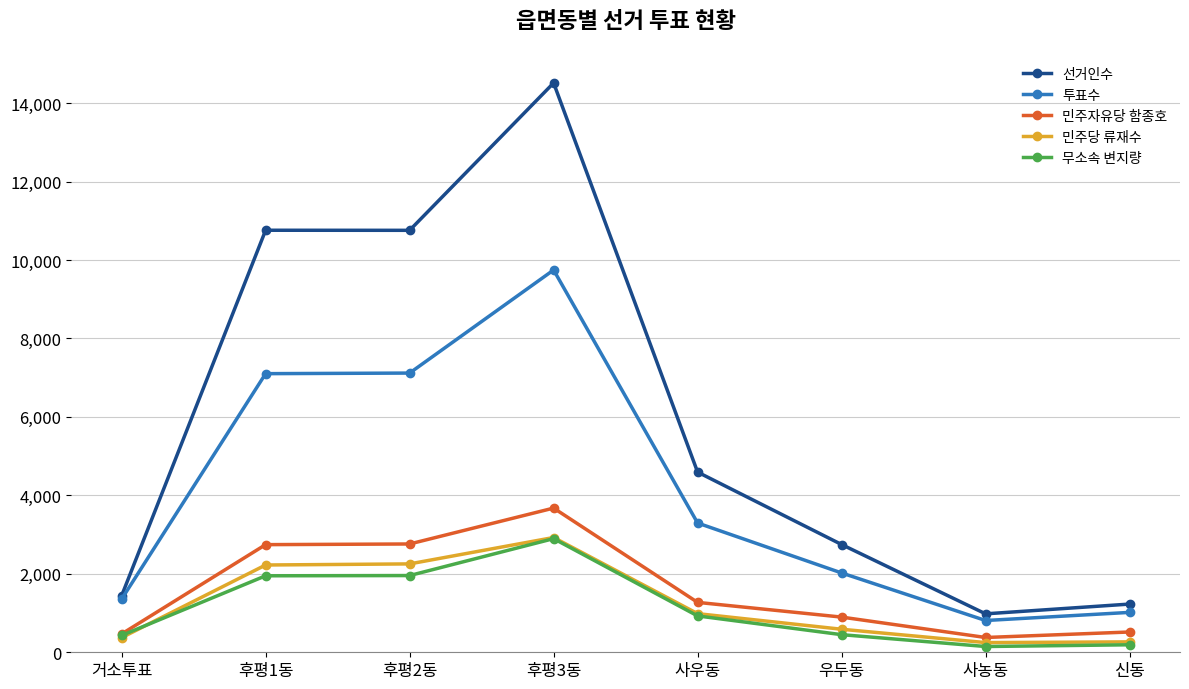

How many lines are shown in the chart?

5